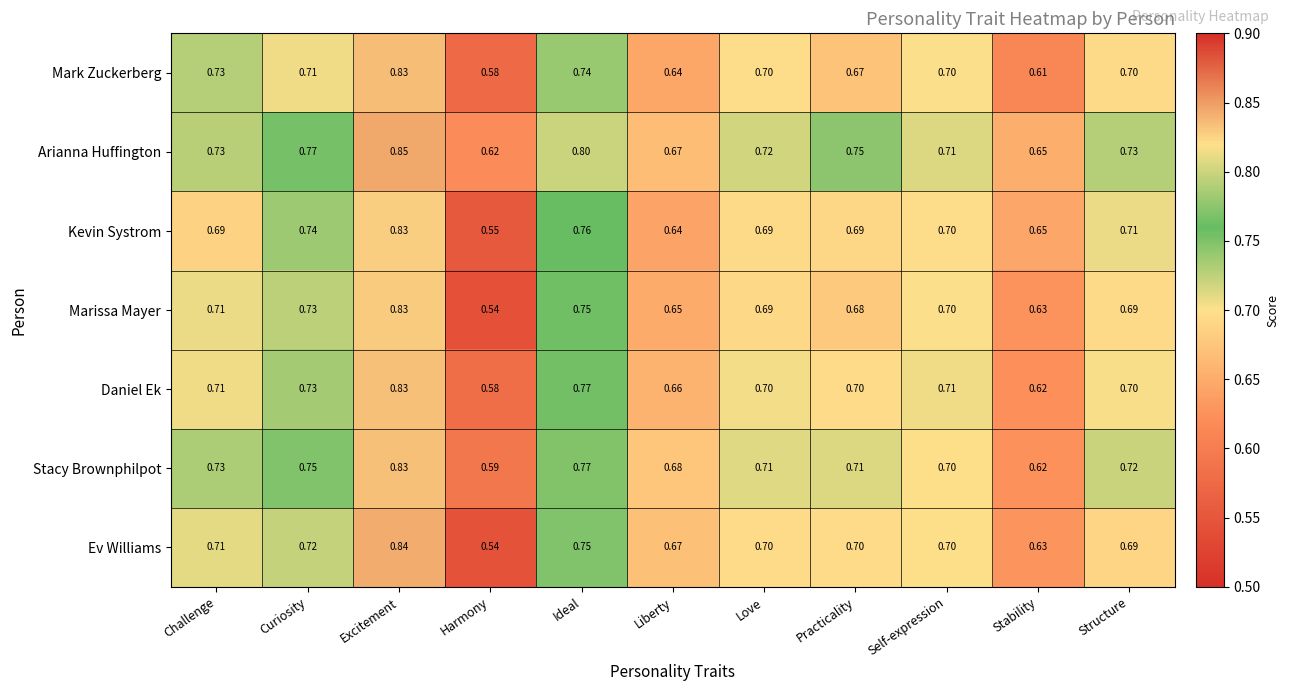

How many distinct data groups are displayed?

7